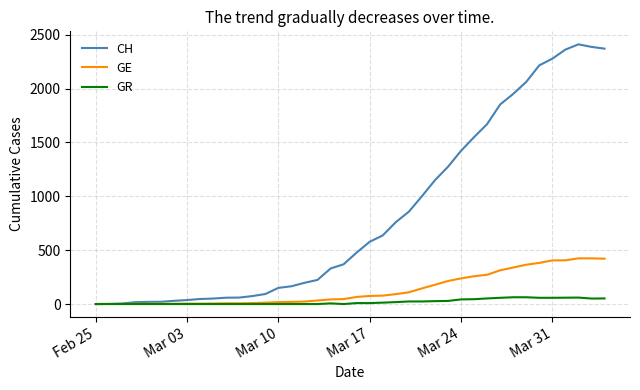

Which series has the largest total across all categories?

CH